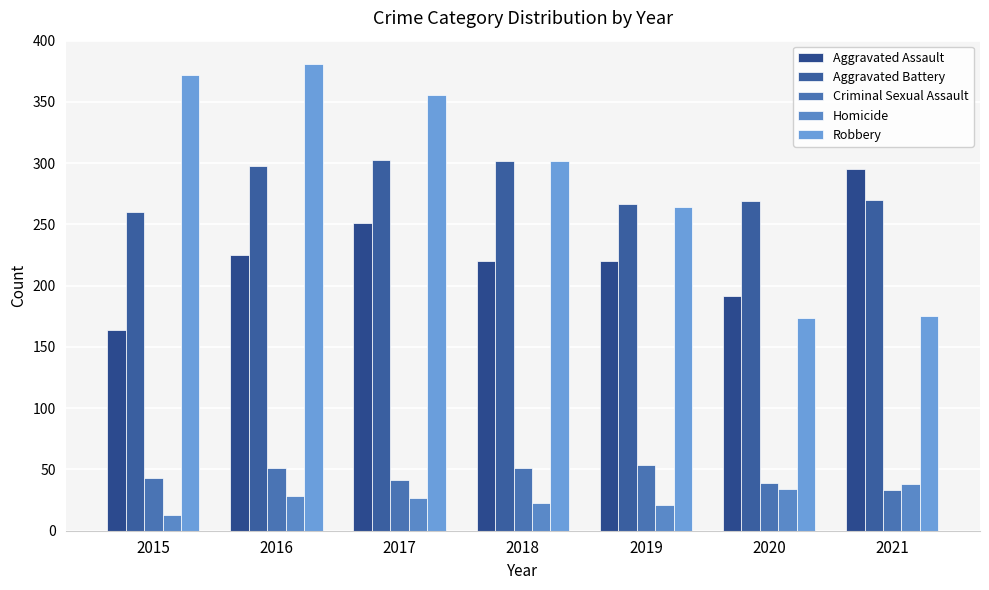

List the labels in order of Robbery value, largest first.

2016, 2015, 2017, 2018, 2019, 2021, 2020